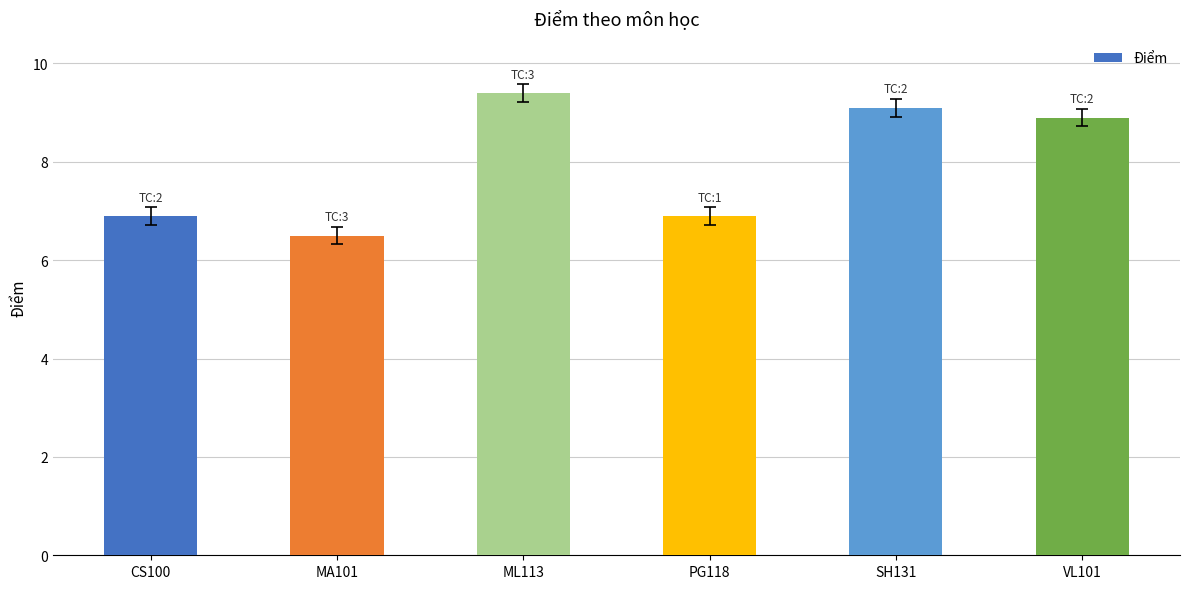

Is it true that the value at CS100 is 6.9?

True